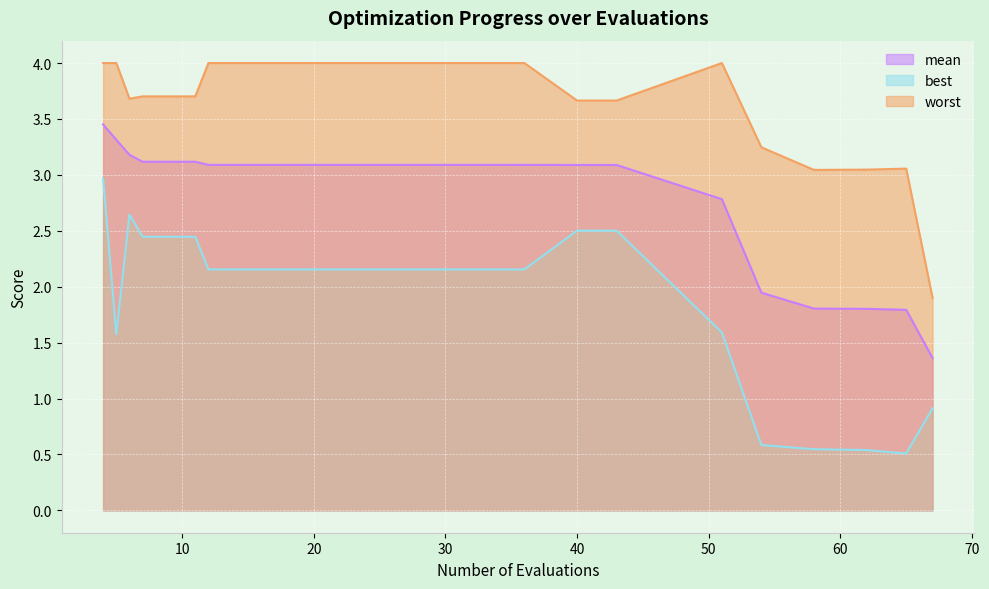

What is the greatest value displayed?

4.0